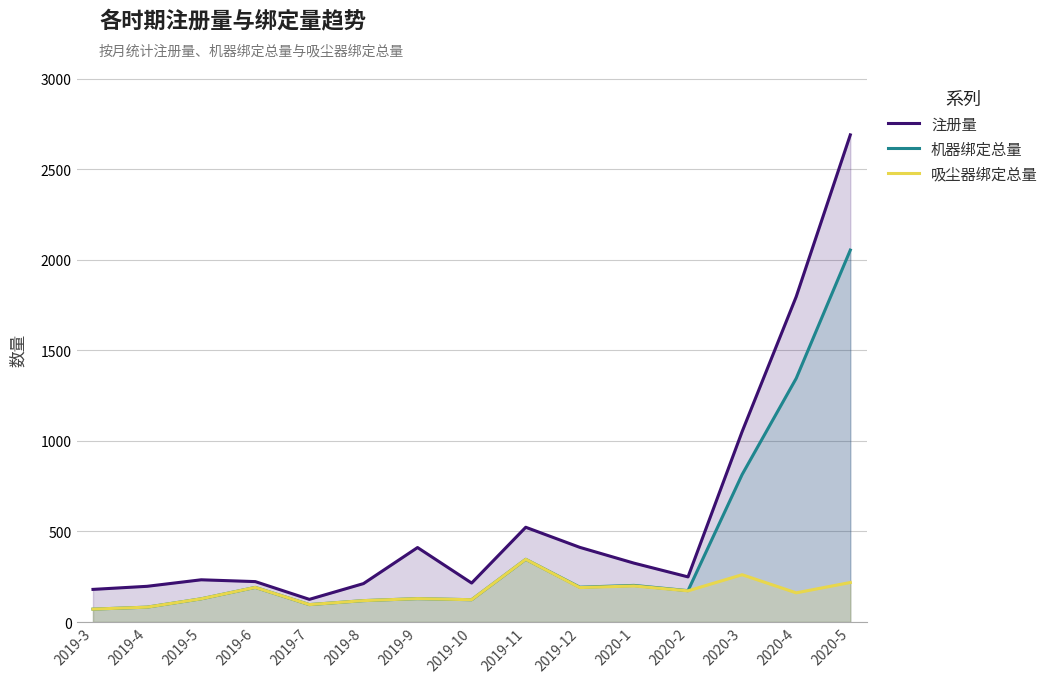

What position from the left is 2019-11?

9